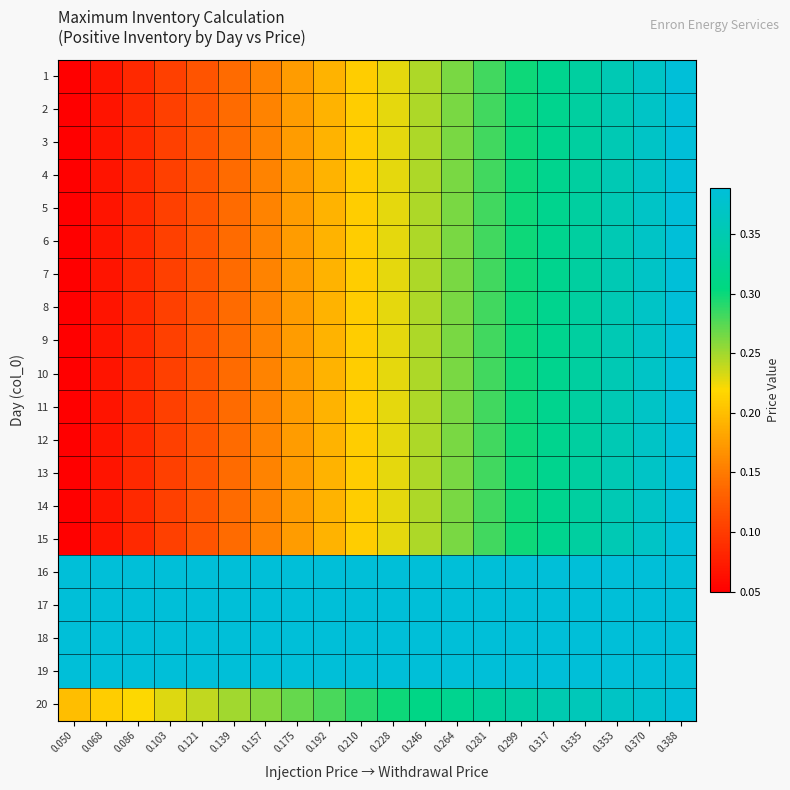

Which has a higher value, 0.192 or 0.299?

0.299